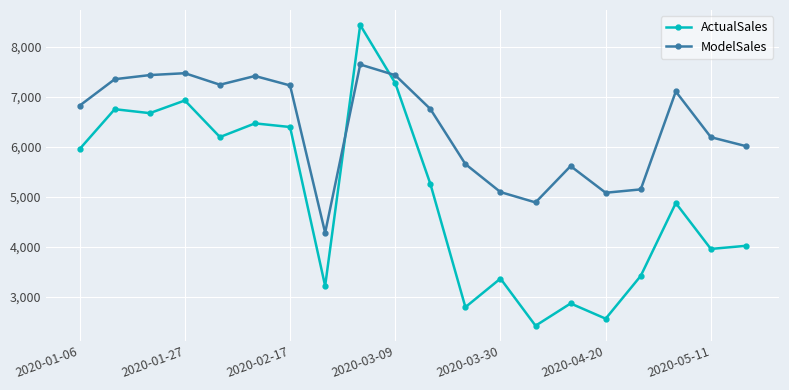

Which series has the widest spread of values?

ActualSales